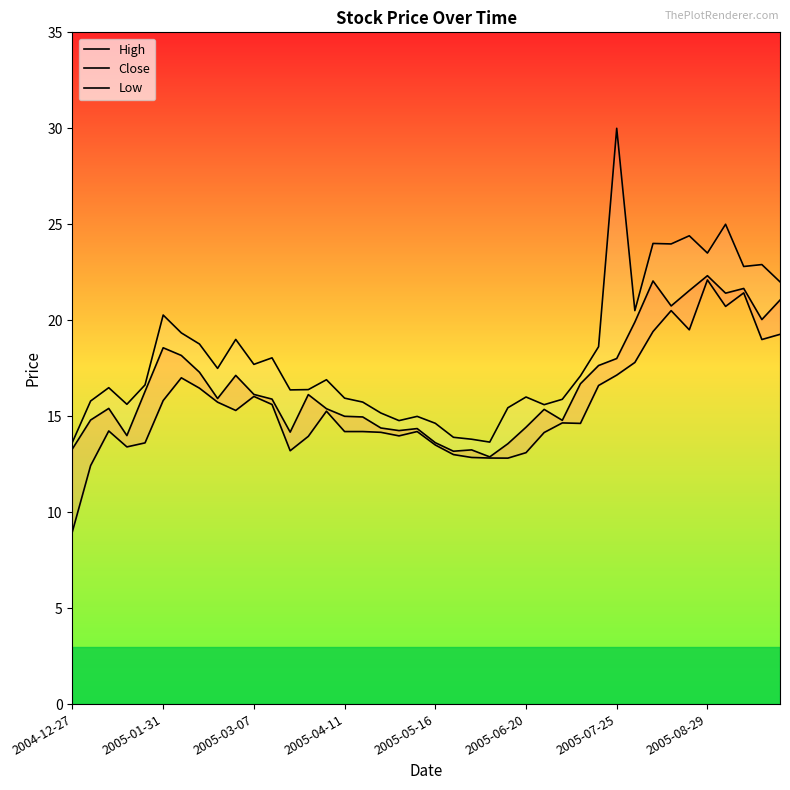

Which has a higher value, 2005-07-25 or 22?

2005-07-25